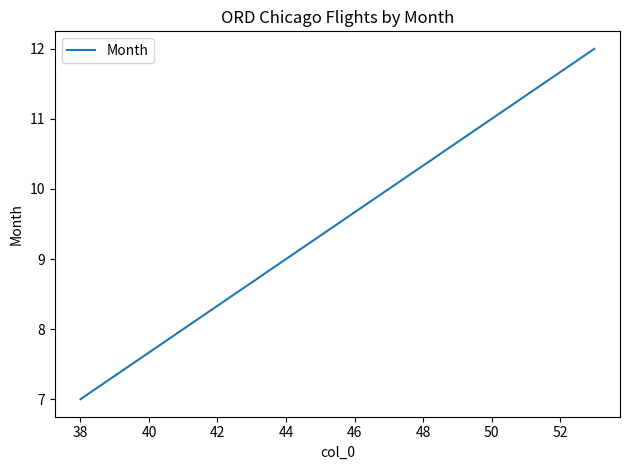

What is the maximum value shown in the chart?

12